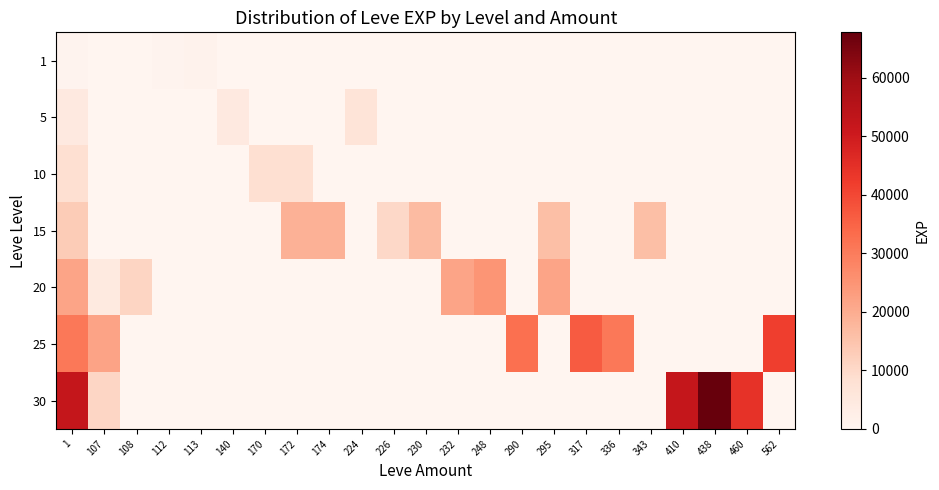

How many series are shown in this chart?

7